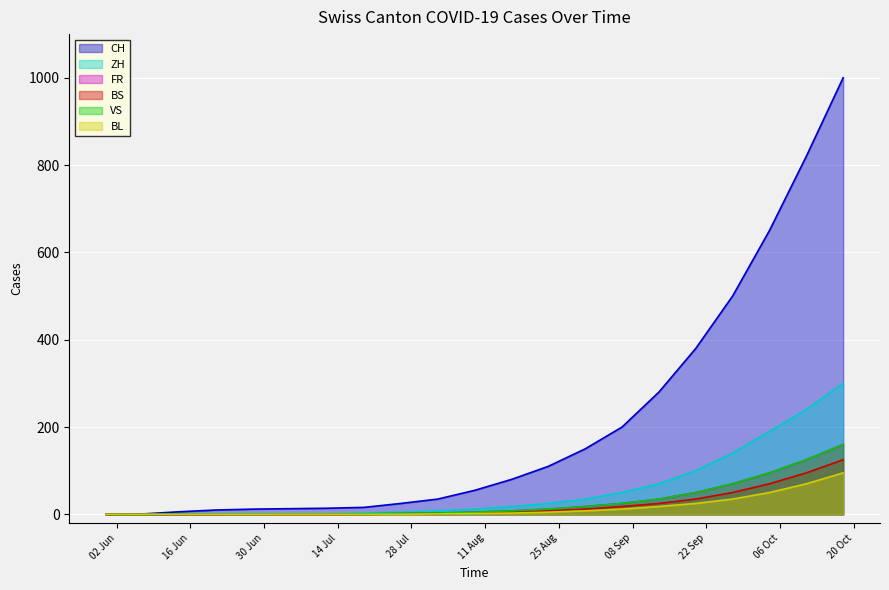

What is the sum of all BS values?

449